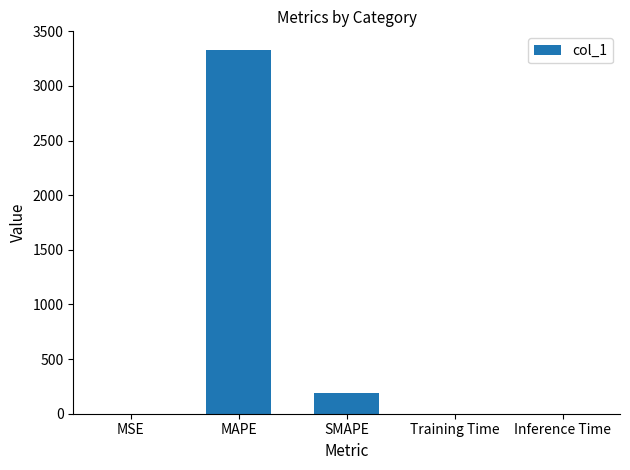

Does the chart contain stacked bars?

No